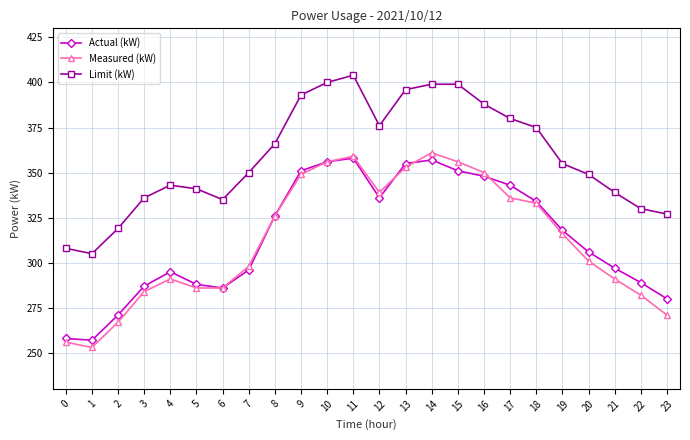

Reading right to left, what are all the values shown in this chart?

Actual (kW): 23=280	22=289	21=297	20=306	19=318	18=334	17=343	16=348	15=351	14=357	13=355	12=336	11=358	10=356	9=351	8=326	7=296	6=286	5=288	4=295	3=287	2=271	1=257	0=258
Measured (kW): 23=271	22=282	21=291	20=301	19=316	18=333	17=336	16=350	15=356	14=361	13=353	12=339	11=359	10=356	9=349	8=326	7=298	6=286	5=286	4=291	3=284	2=267	1=253	0=256
Limit (kW): 23=327	22=330	21=339	20=349	19=355	18=375	17=380	16=388	15=399	14=399	13=396	12=376	11=404	10=400	9=393	8=366	7=350	6=335	5=341	4=343	3=336	2=319	1=305	0=308